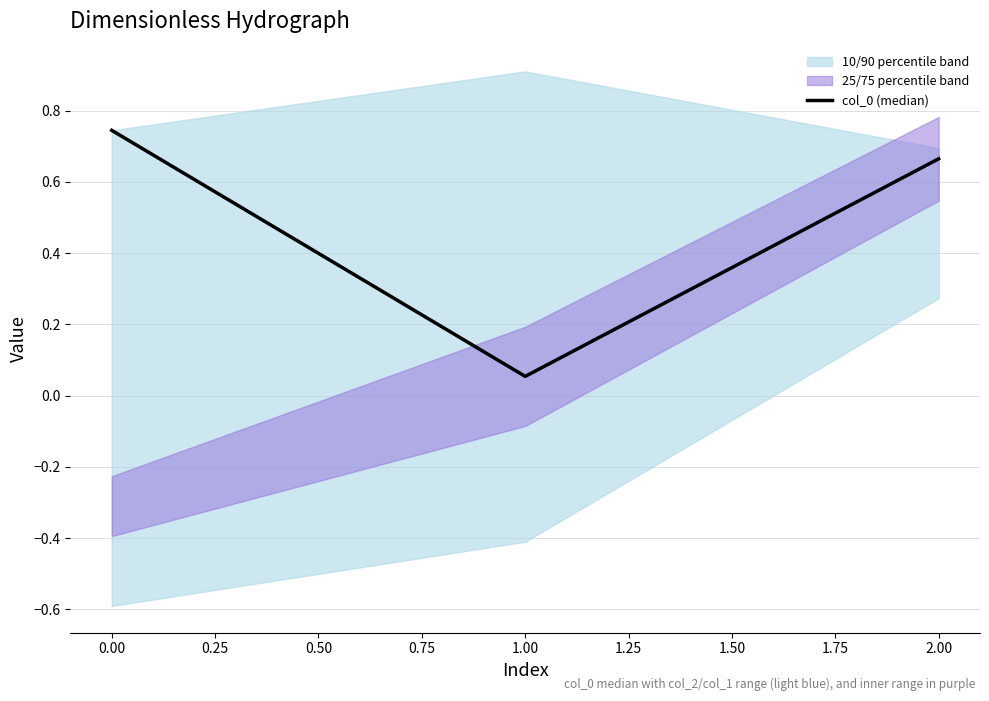

What is the value of the 3rd point from the left?

0.7